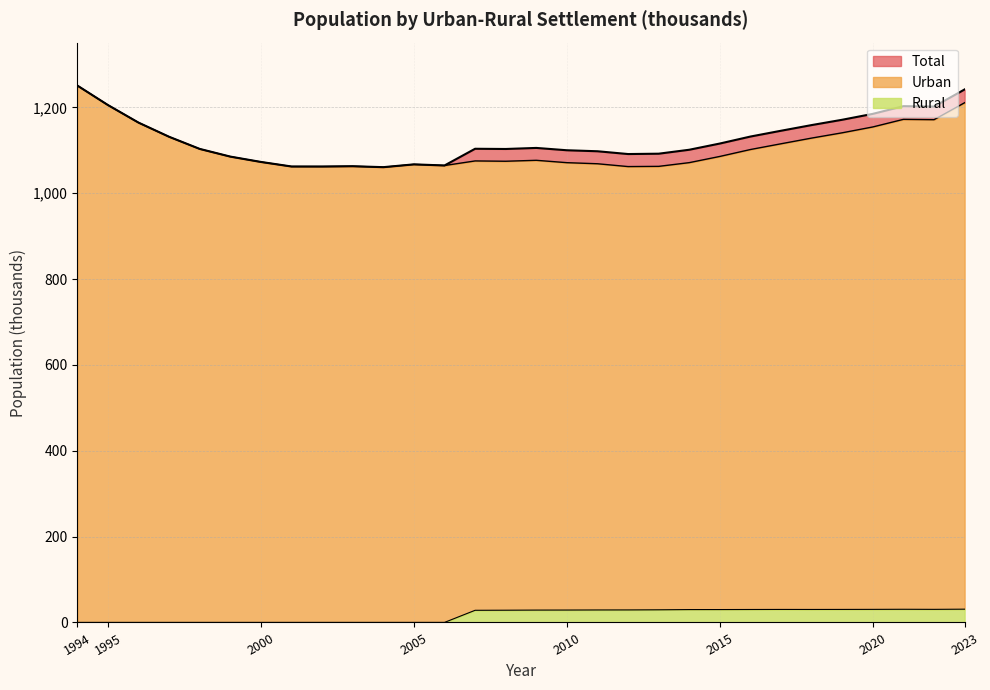

What is the difference between the highest and lowest values at 2016?

1101.7